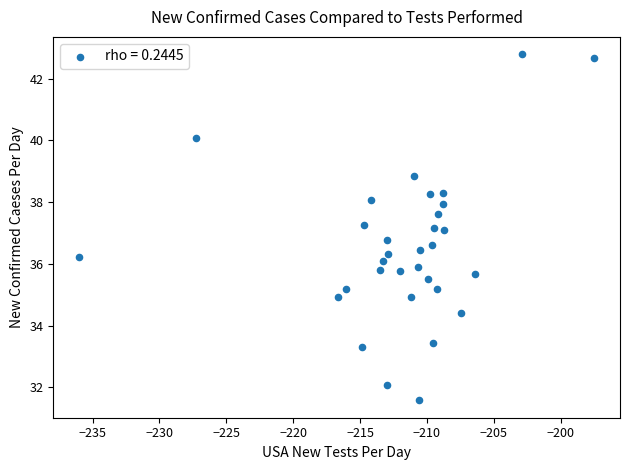

What is the range of Y values (max minus min)?

11.2